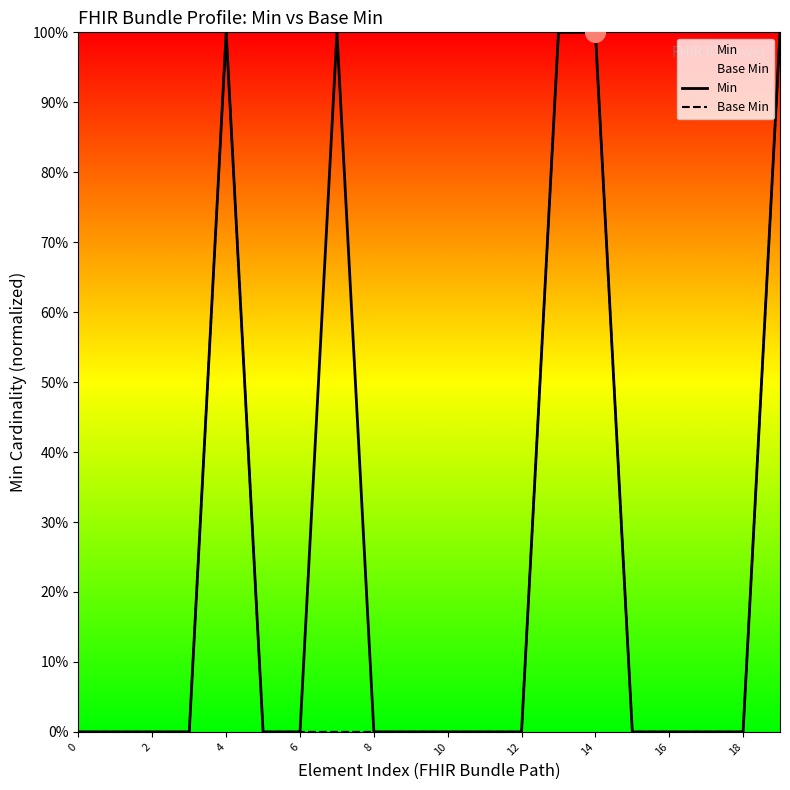

Which series contains the highest Y value?

Min